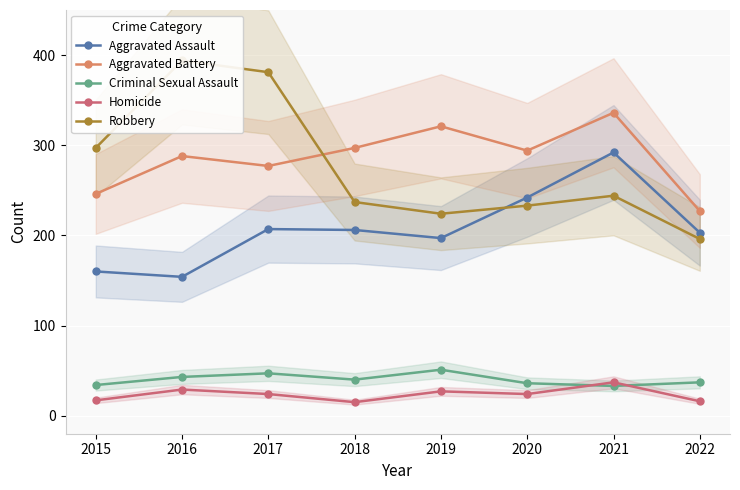

How many distinct data groups are displayed?

5